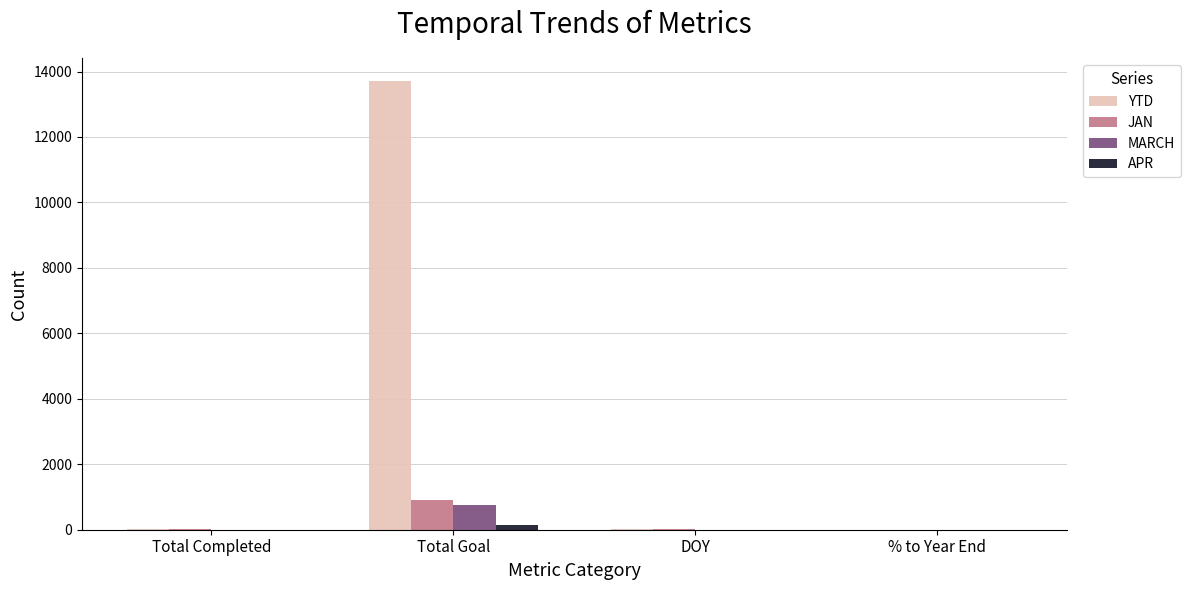

Is it true that MARCH equals 0 at DOY?

True